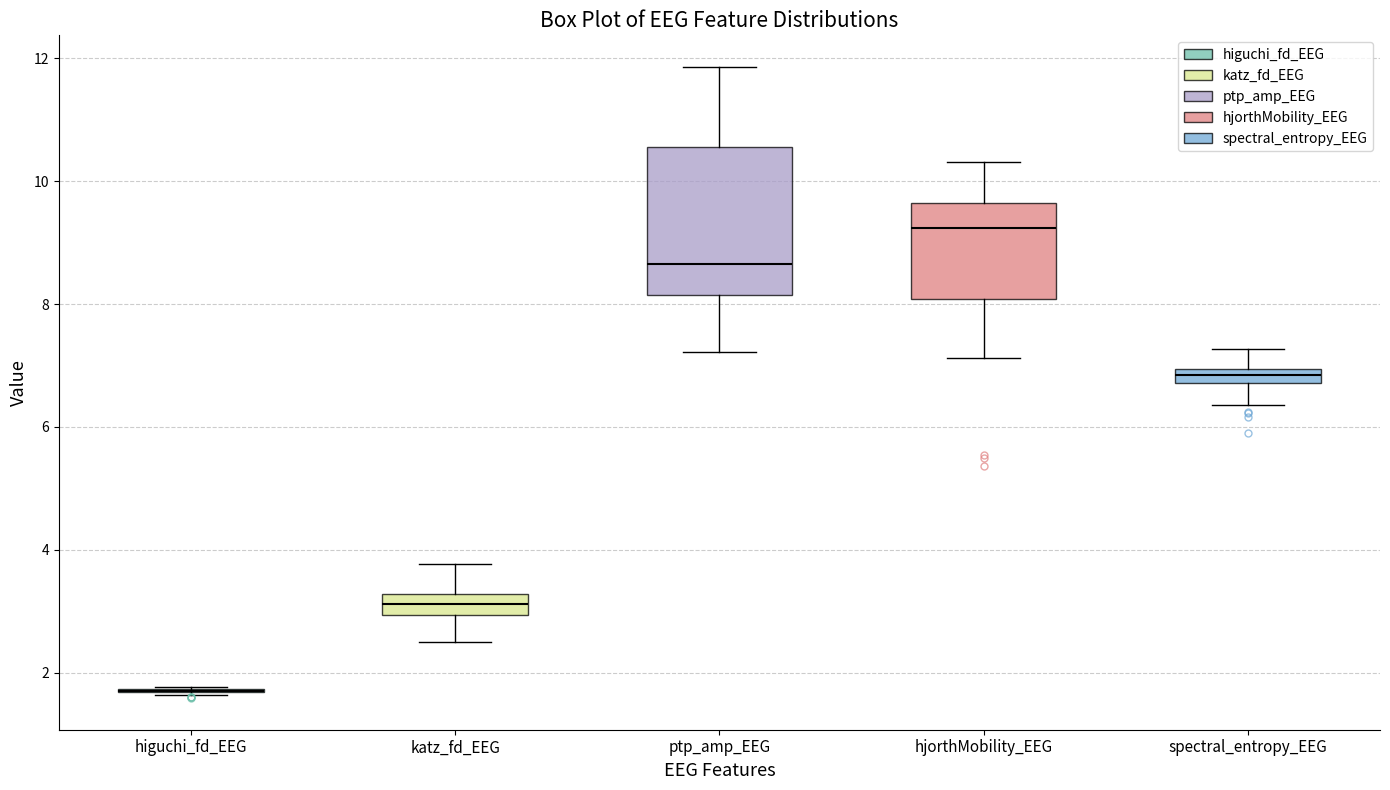

Where is the lower edge of the box for hjorthMobility_EEG on the y-axis? The values are not printed on the chart, so give them approximately, as read against the axis.

8.0